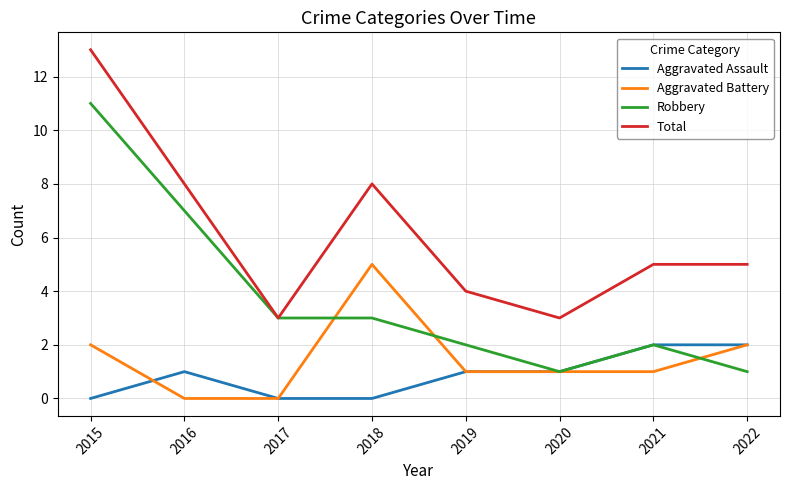

The Robbery series shows 1 at 2022. True or false?

True